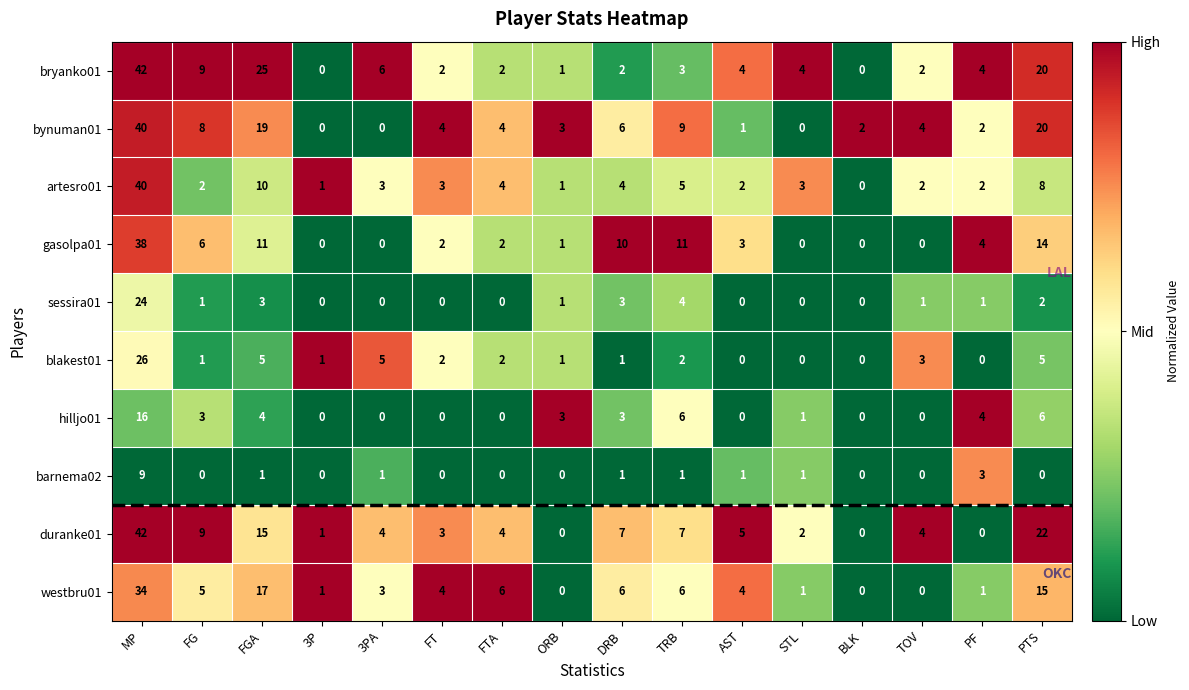

At which label is bryanko01 closest to 21?

PTS